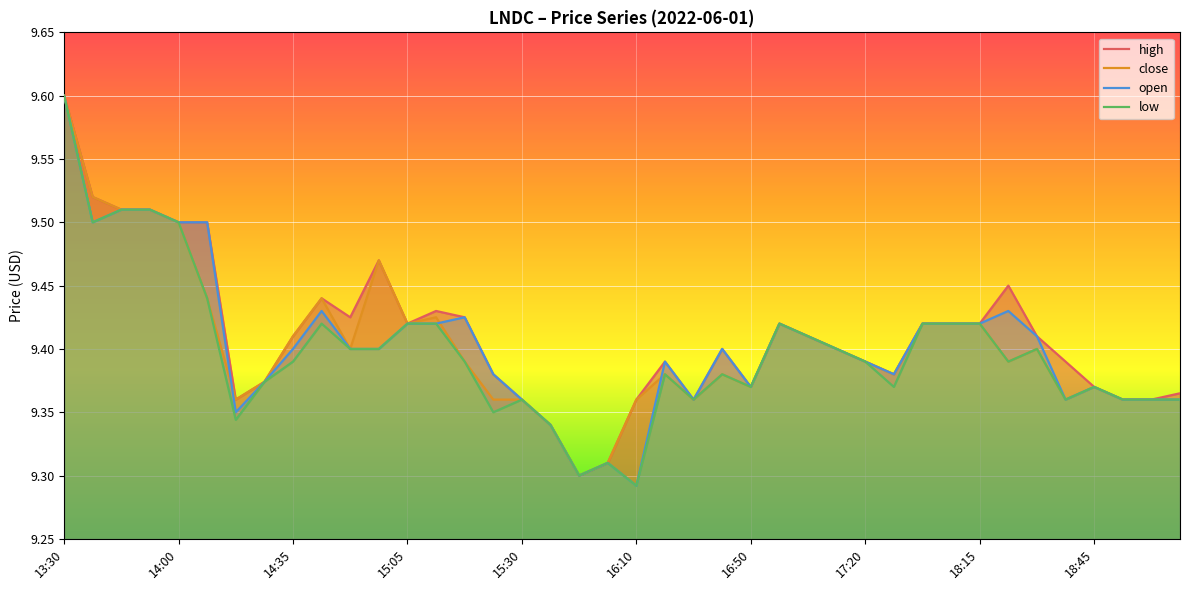

What is the sum of all high values?

376.4